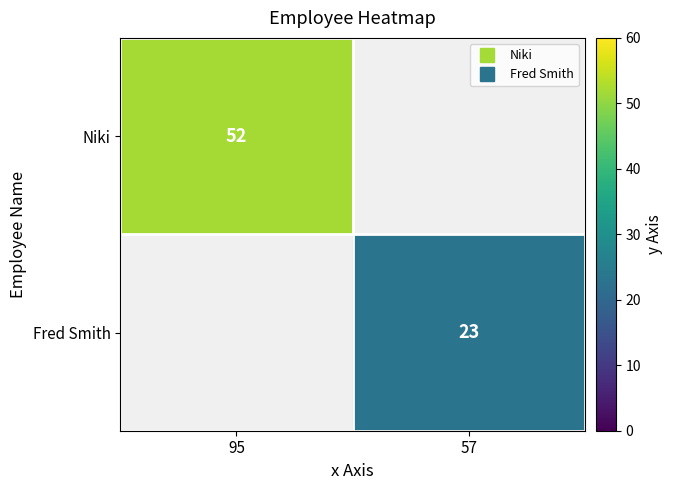

Rank the series by their maximum value, from highest to lowest.

Niki, Fred Smith